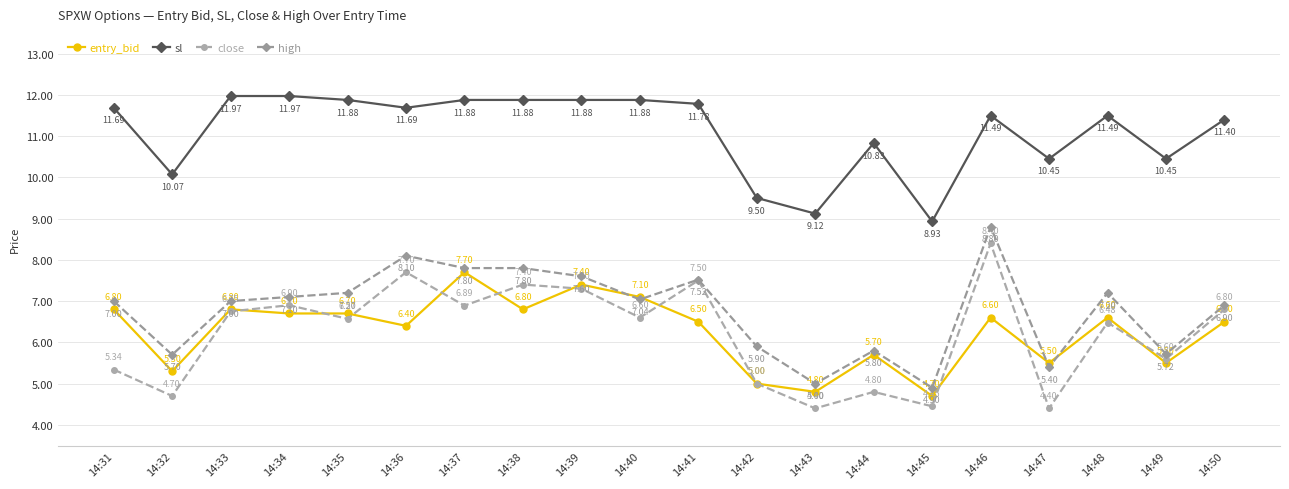

How many lines are shown in the chart?

4